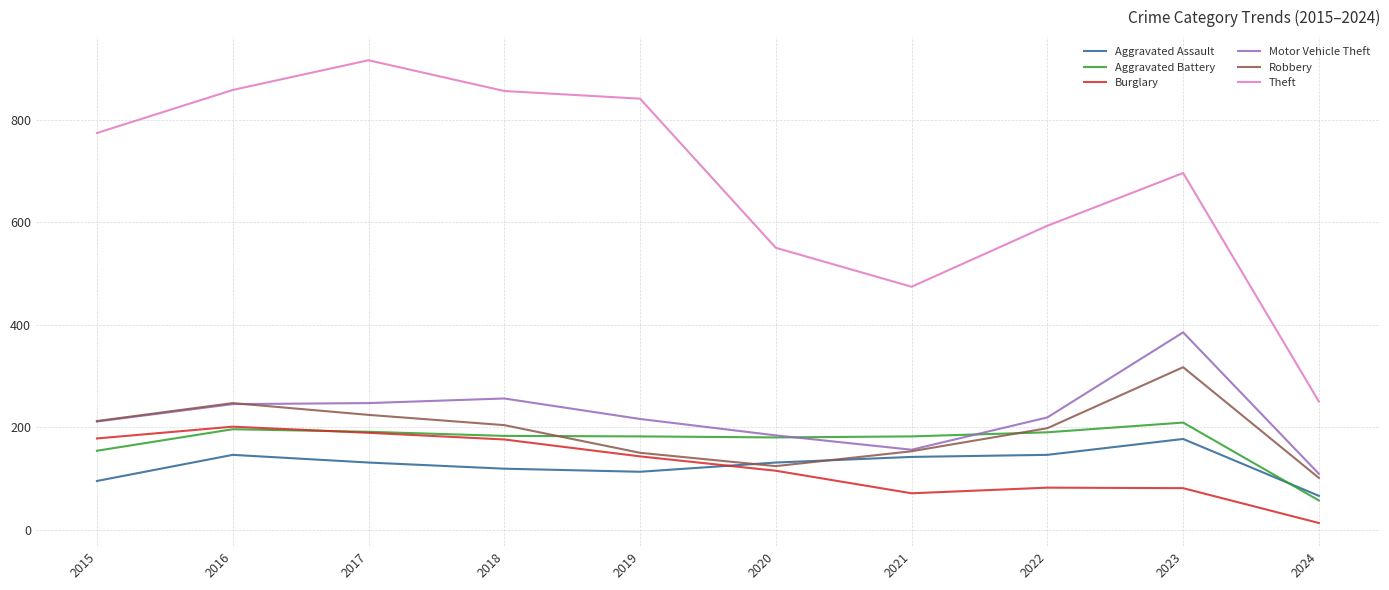

What is the sum of the Aggravated Assault values at 2017 and 2024?

197